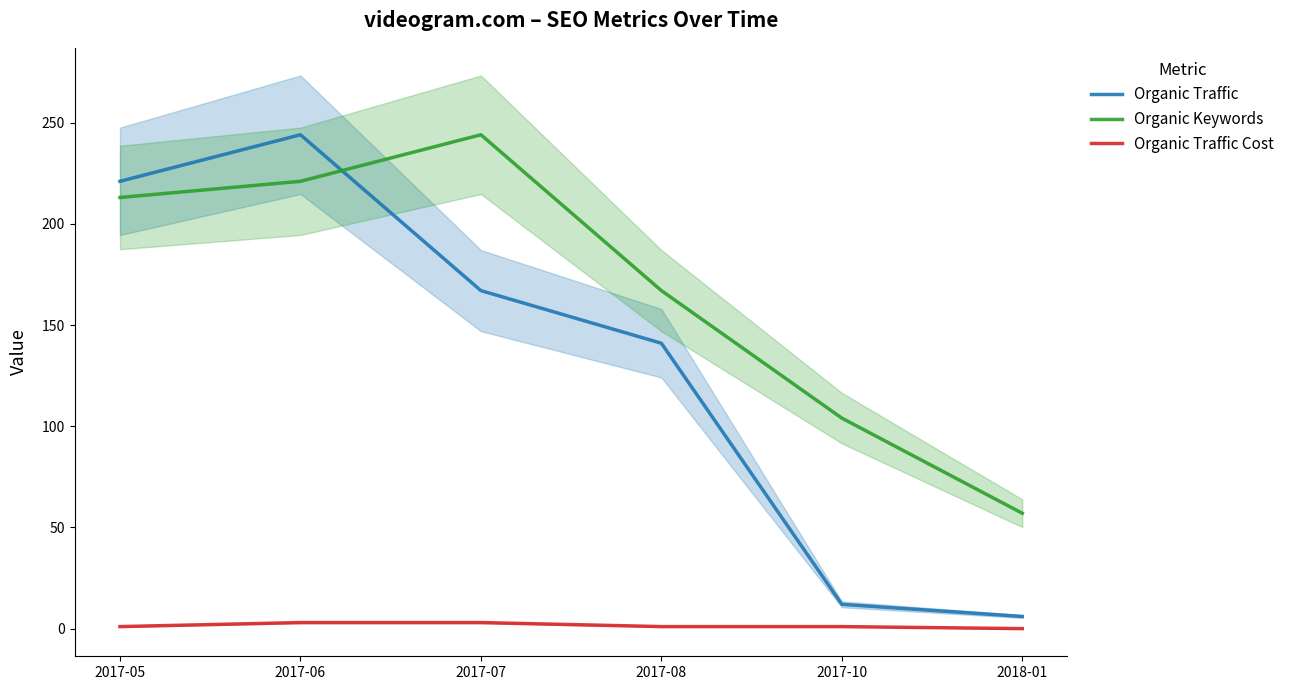

How many series are shown in this chart?

3